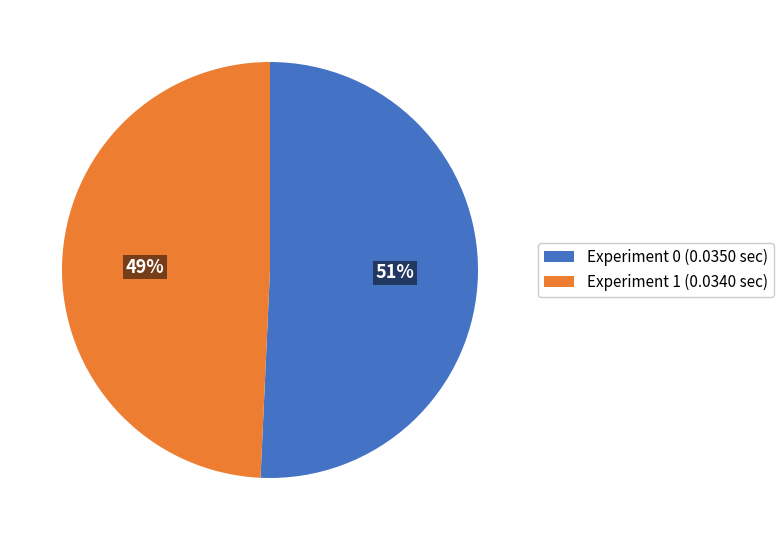

What is the smallest slice in the pie chart?

Experiment 1